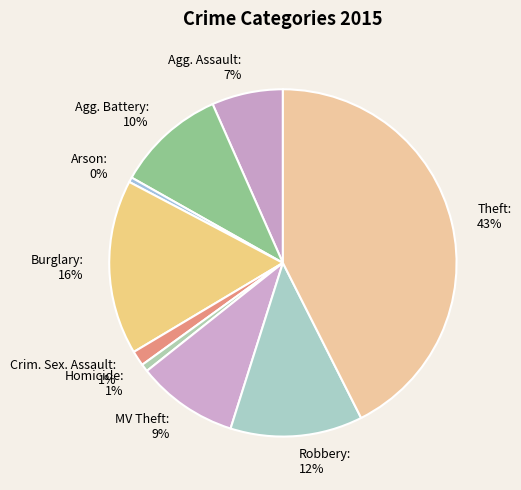

Which slice is the largest?

Theft